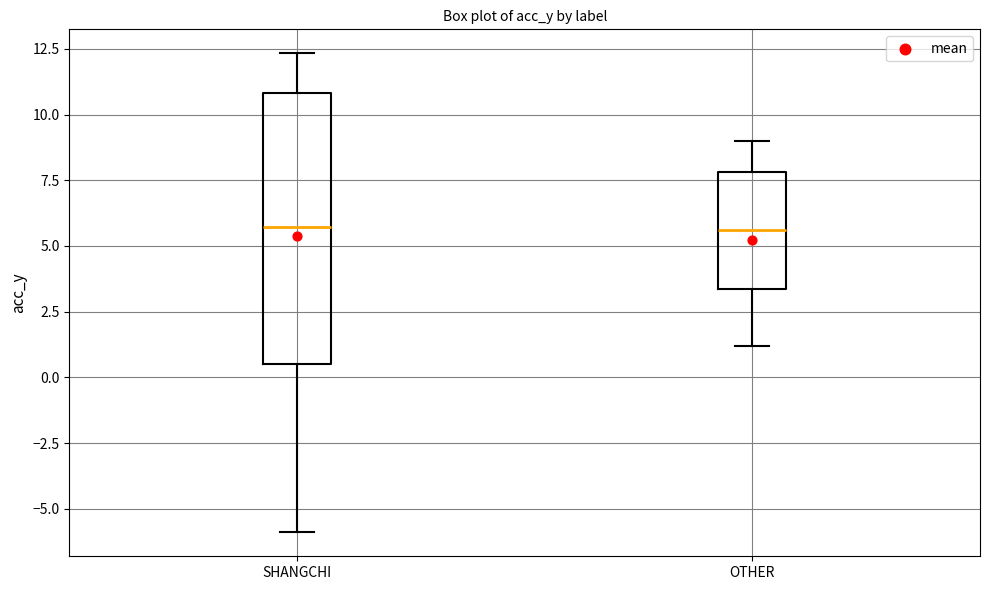

Comparing the boxes themselves (not the whiskers), which one is the tallest?

SHANGCHI